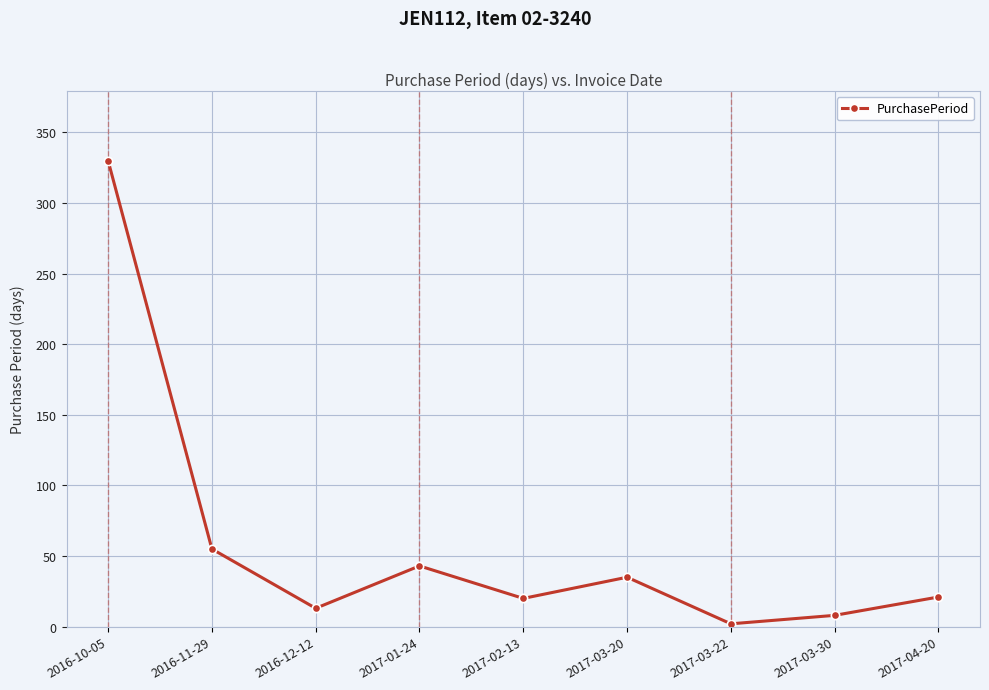

At which label is the value closest to 166?

2016-11-29